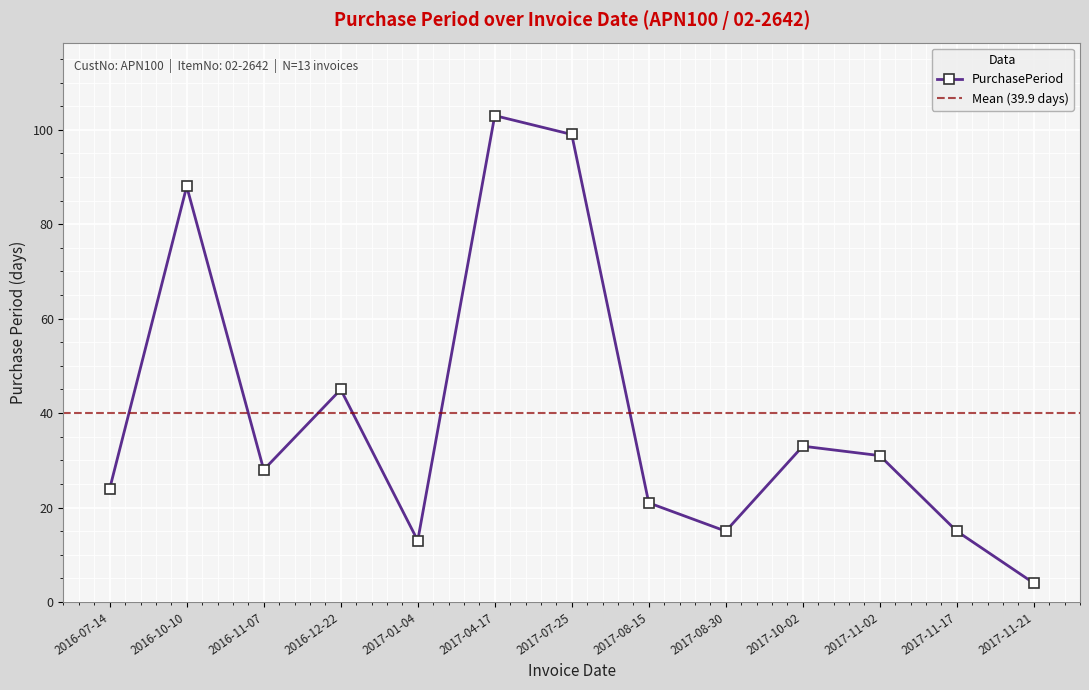

What is the smallest value displayed?

4